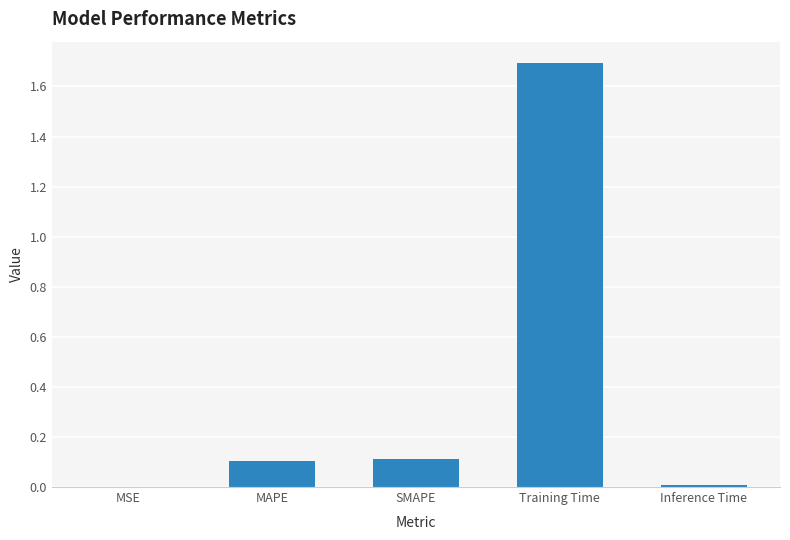

What is the greatest value displayed?

1.7